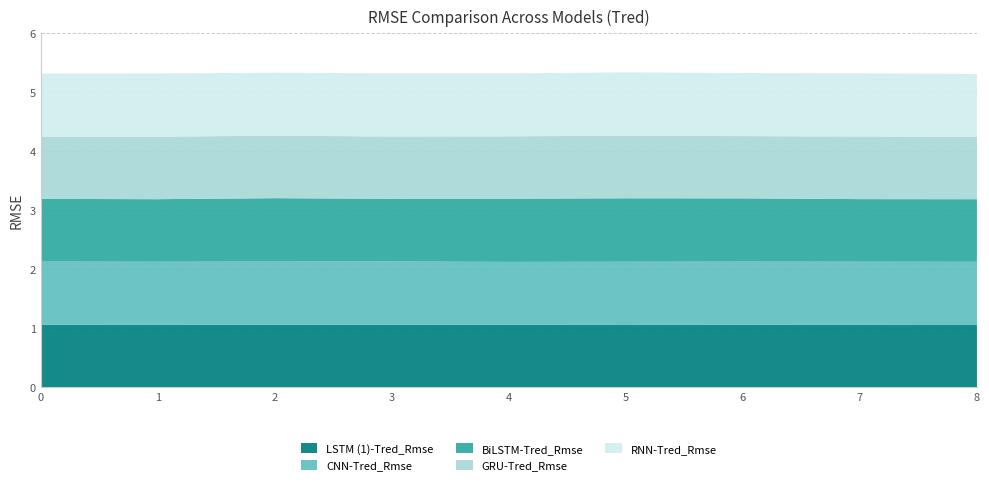

Reading left to right, transcribe all the data shown in this chart.

LSTM (1)-Tred_Rmse: 0=1.1	1=1.1	2=1.1	3=1.1	4=1.1	5=1.1	6=1.1	7=1.1	8=1.1
CNN-Tred_Rmse: 0=1.1	1=1.1	2=1.1	3=1.1	4=1.1	5=1.1	6=1.1	7=1.1	8=1.1
BiLSTM-Tred_Rmse: 0=1.1	1=1.1	2=1.1	3=1.1	4=1.1	5=1.1	6=1.1	7=1.1	8=1.1
GRU-Tred_Rmse: 0=1.1	1=1.1	2=1.1	3=1.1	4=1.1	5=1.1	6=1.1	7=1.1	8=1.1
RNN-Tred_Rmse: 0=1.1	1=1.1	2=1.1	3=1.1	4=1.1	5=1.1	6=1.1	7=1.1	8=1.1